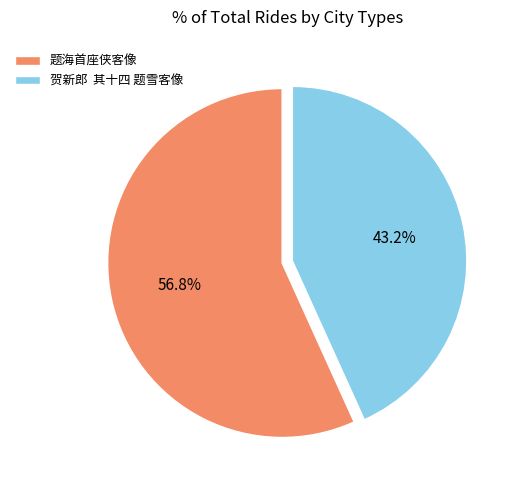

What is the ratio of the value at 题海首座侠客像 to the value at 贺新郎 其十四 题雪客像?

1.3